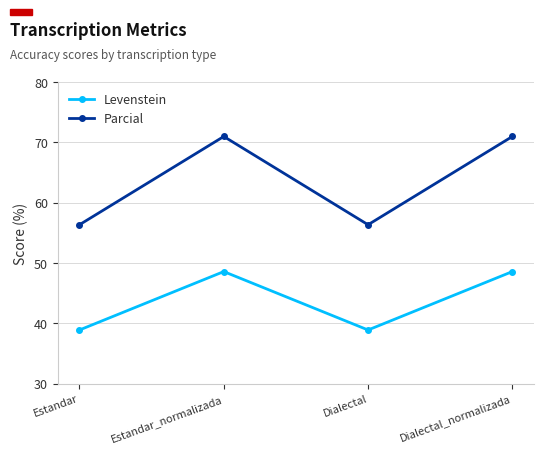

How many data points in Parcial are above 70?

2